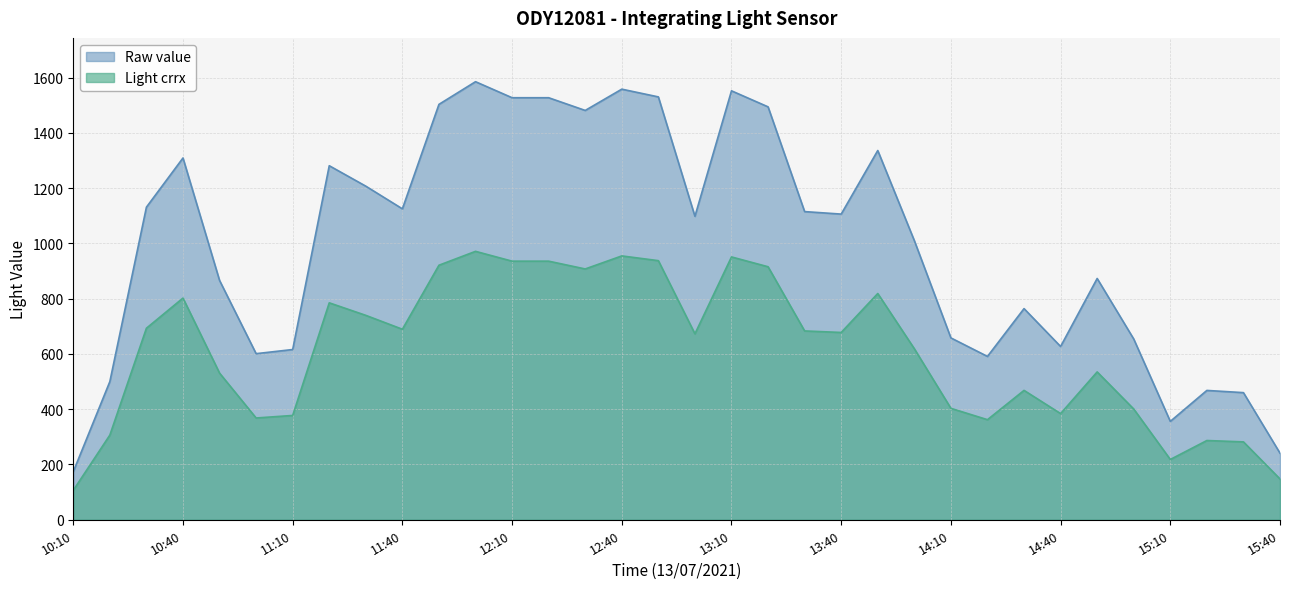

How many values in the Light crrx series exceed 677?

17